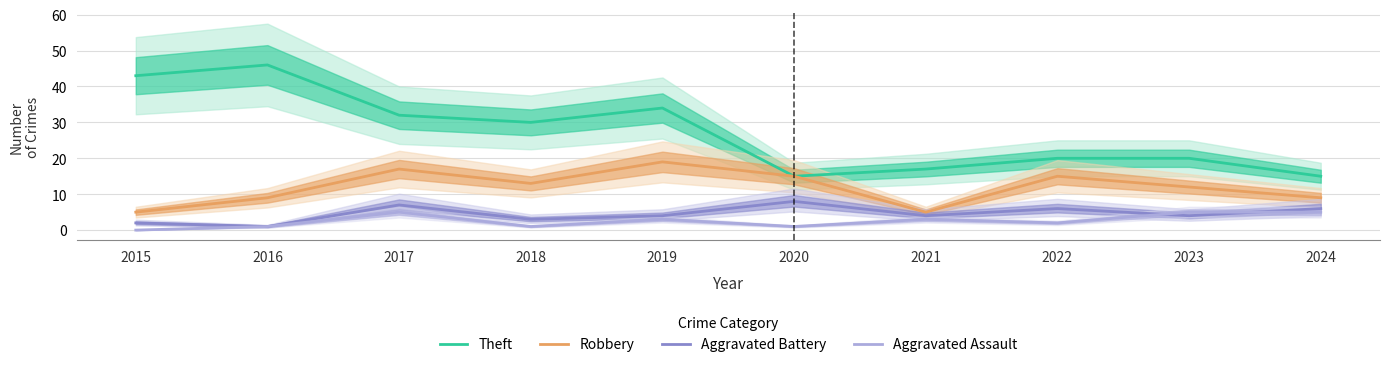

List the series in order of their peak value, lowest first.

Aggravated Assault, Aggravated Battery, Robbery, Theft